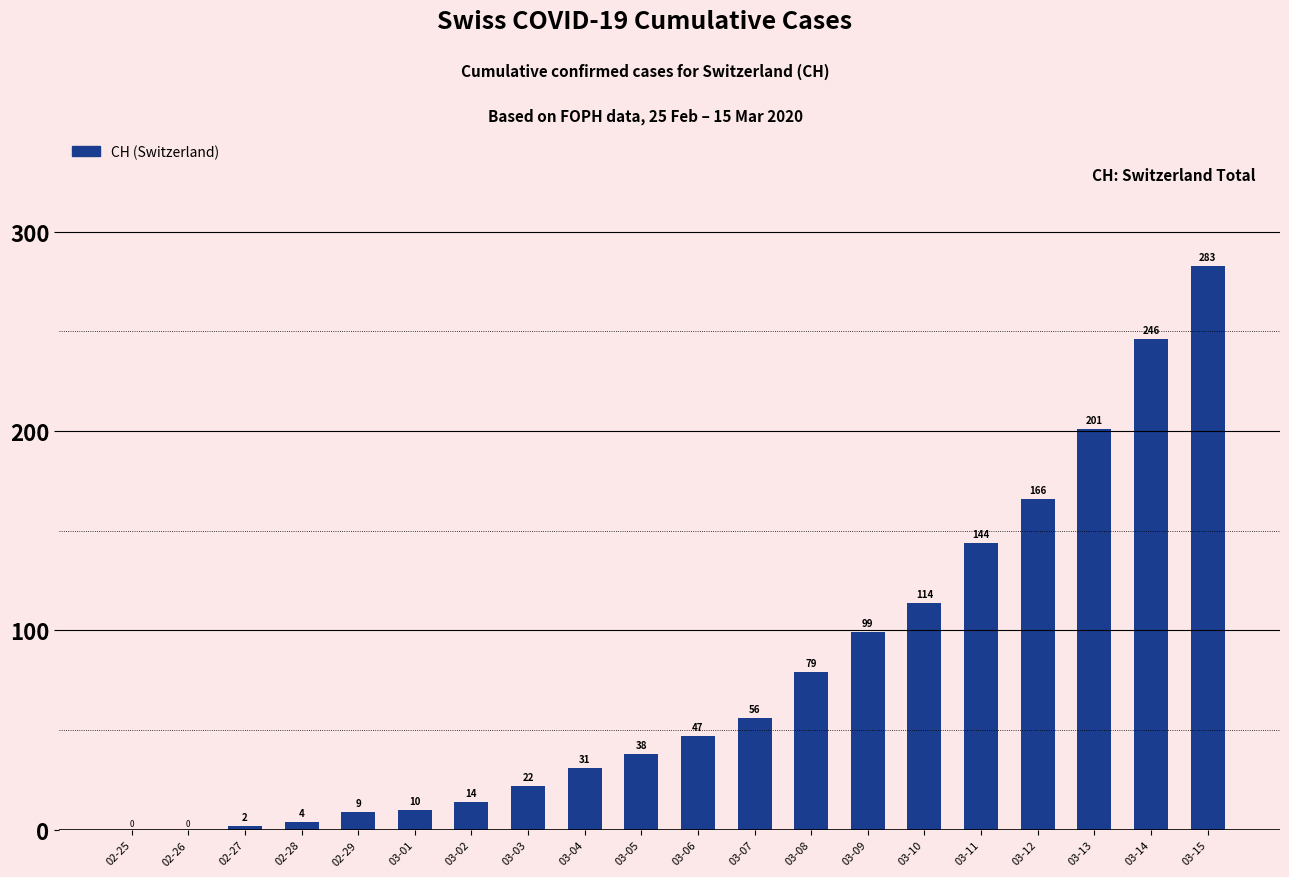

Is it true that the value at 03-11 is 144?

True